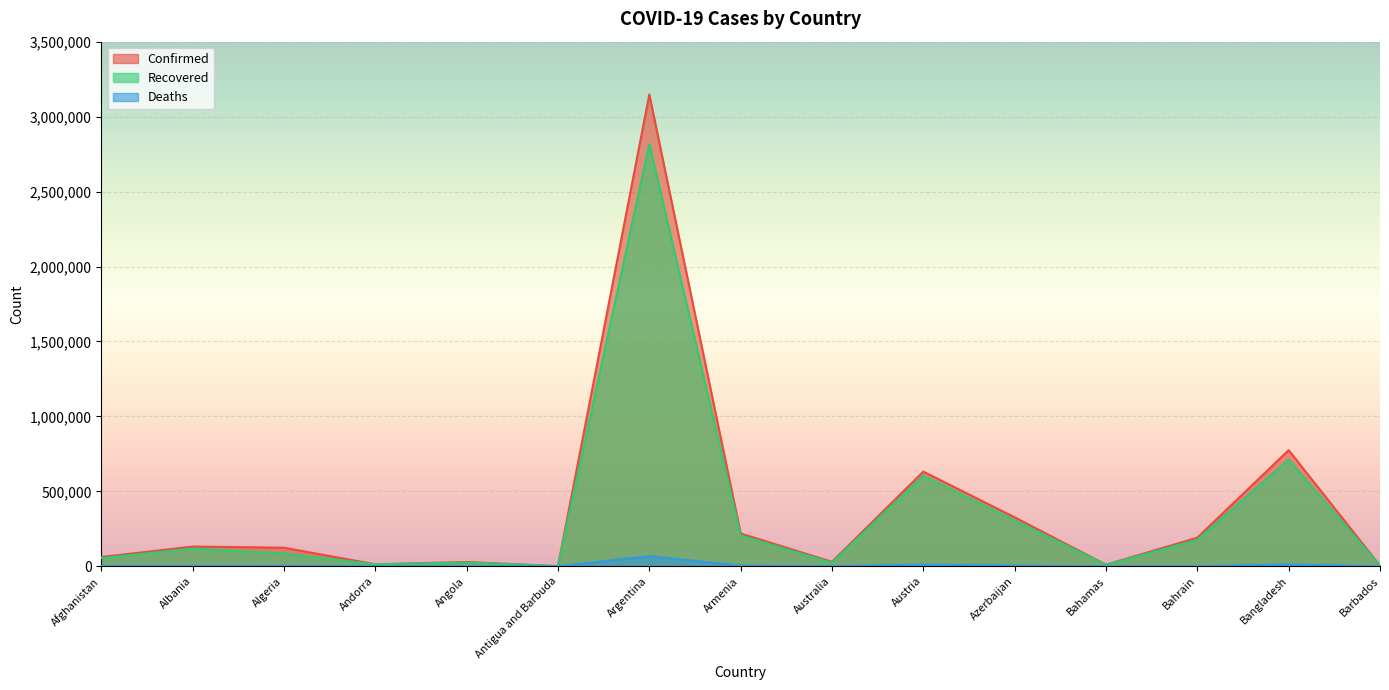

Which series has the largest range (max minus min)?

Confirmed